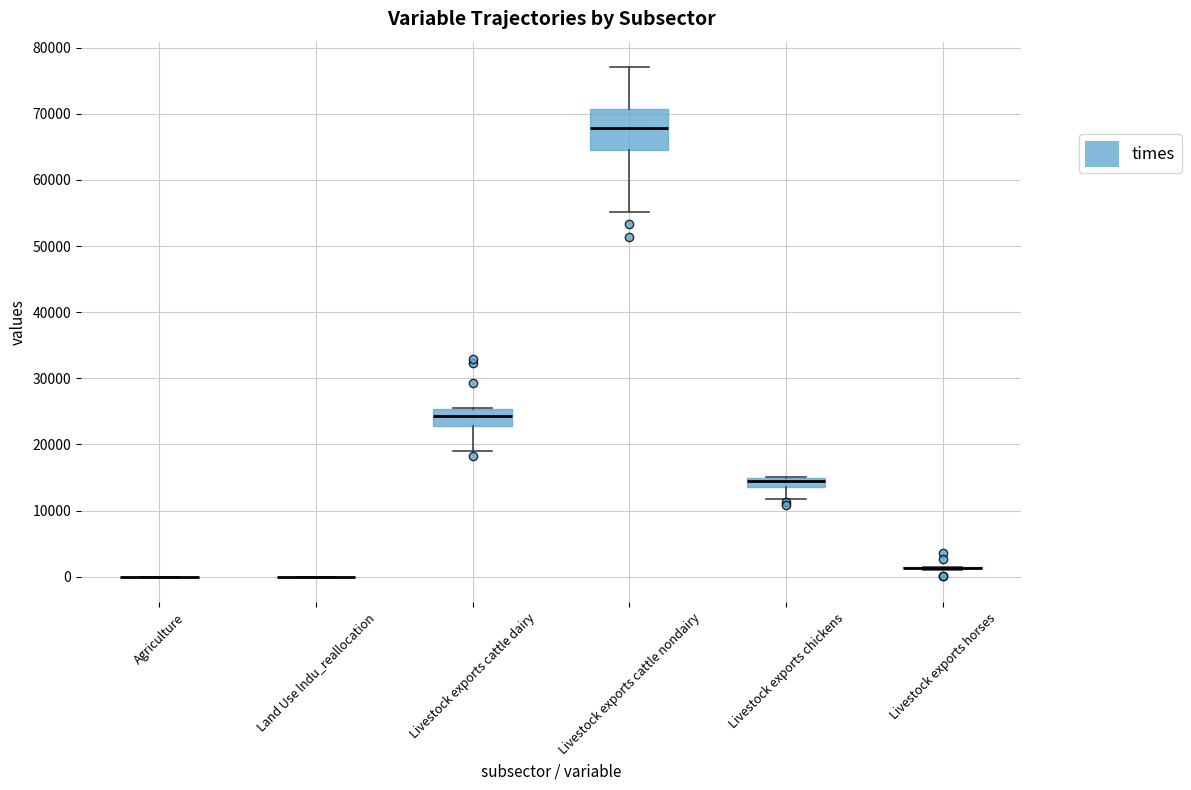

Which box is the tallest, from its lower edge to its upper edge?

Livestock exports cattle nondairy